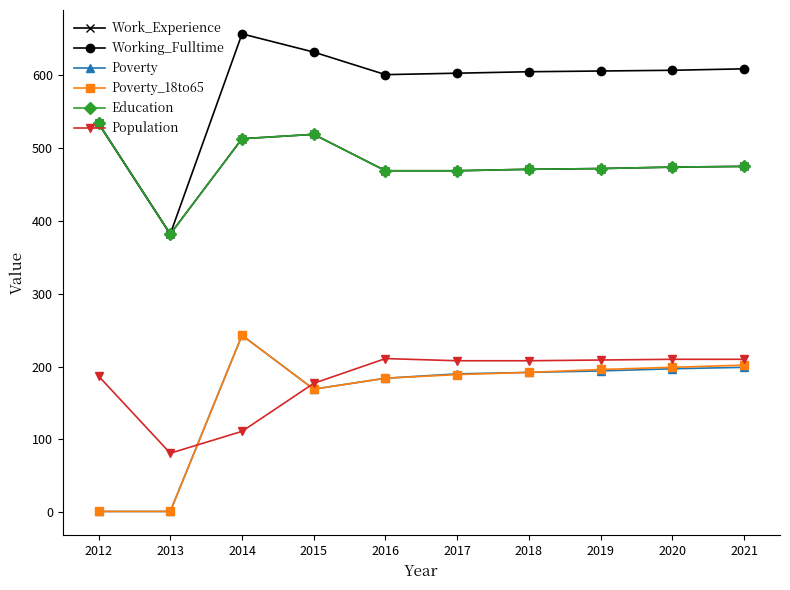

True or false: Work_Experience and Poverty cross at least once.

False